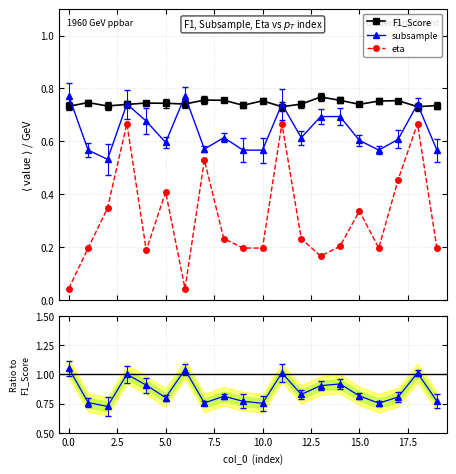

What is the maximum value for subsample?

0.8